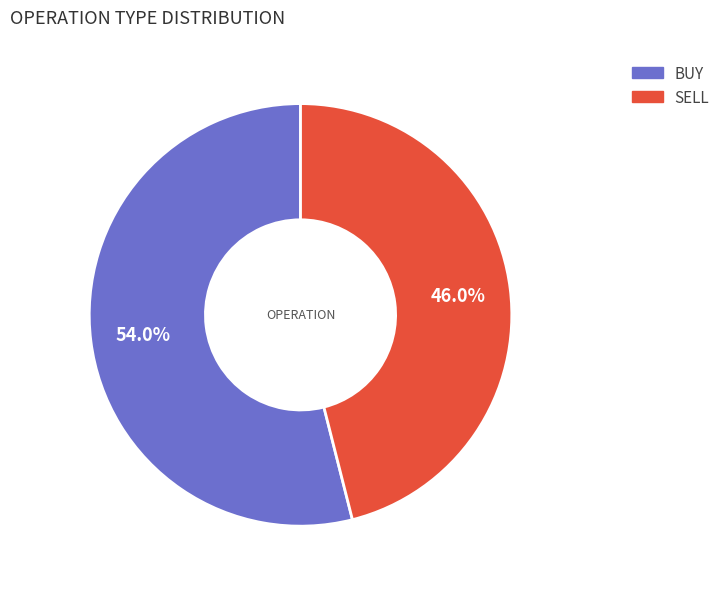

Is there any slice that represents more than half of the pie?

Yes